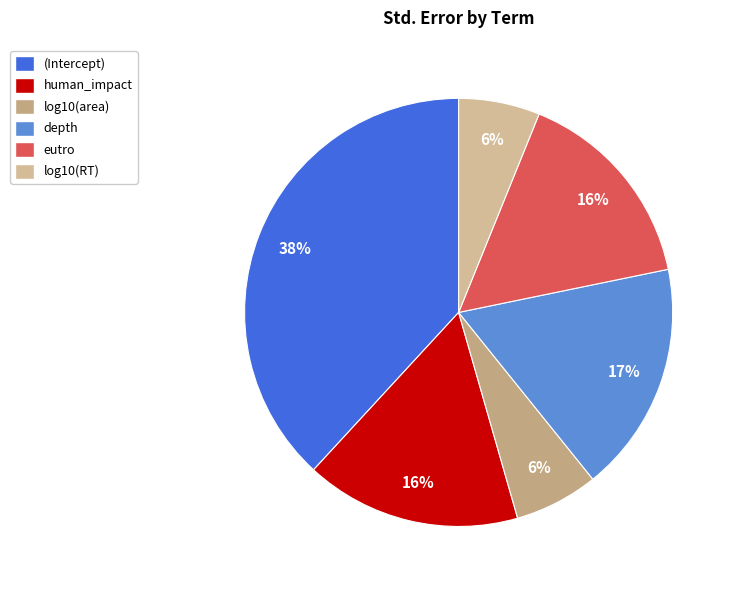

Which slice is the largest?

(Intercept)